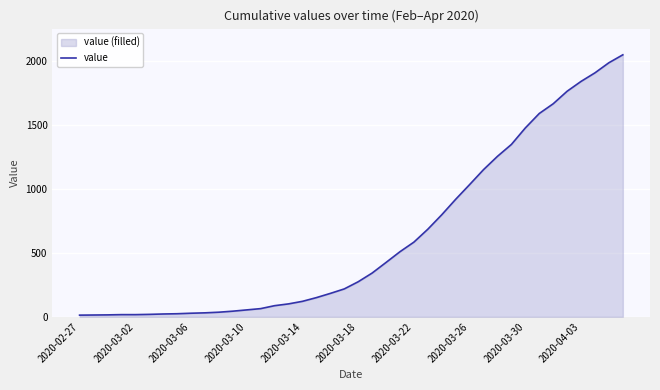

What is the maximum value shown in the chart?

2049